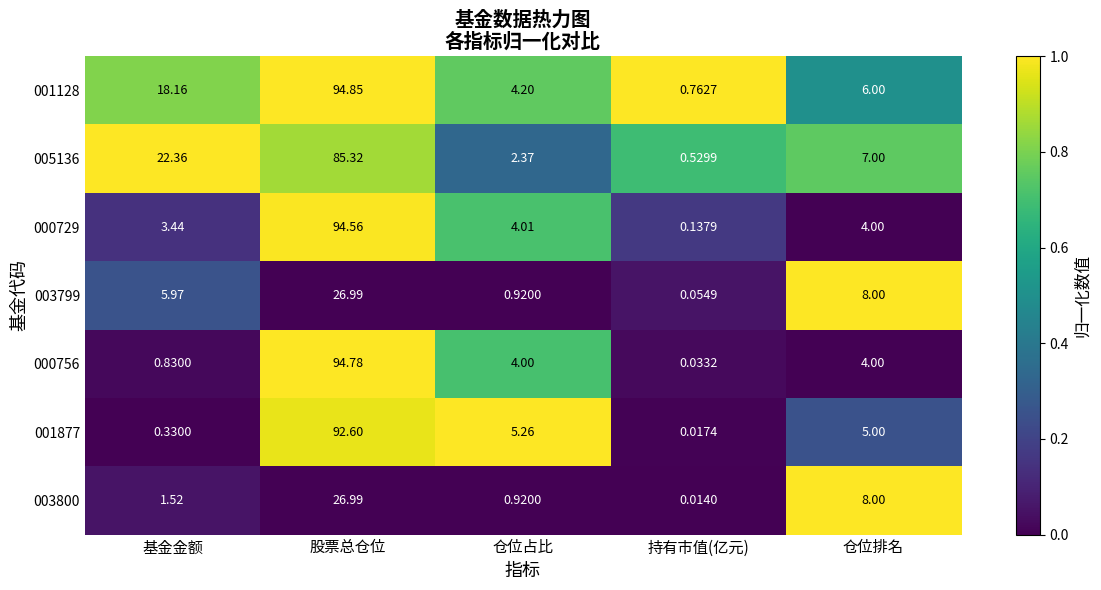

Where does the 000729 series first go above 4?

股票总仓位